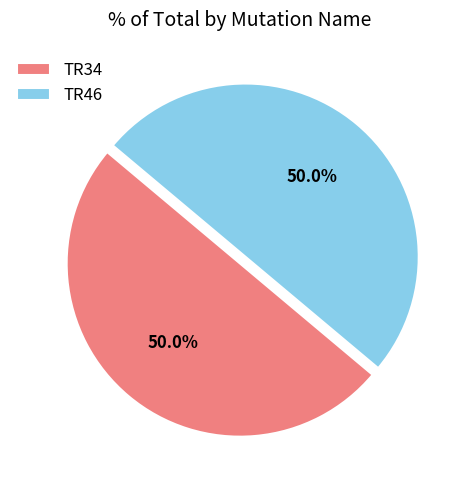

What portion of the pie excludes TR46?

50.0%